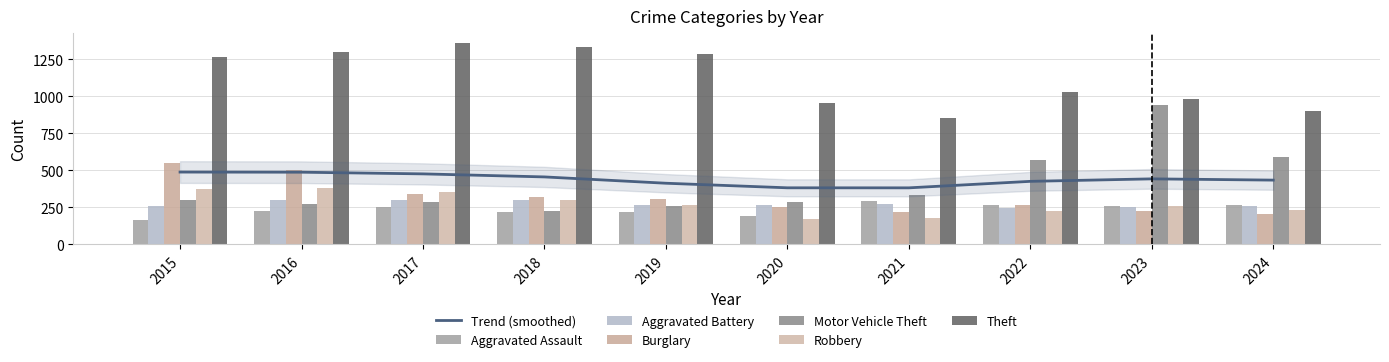

What is the difference between the maximum and minimum values in the Aggravated Assault series?

131